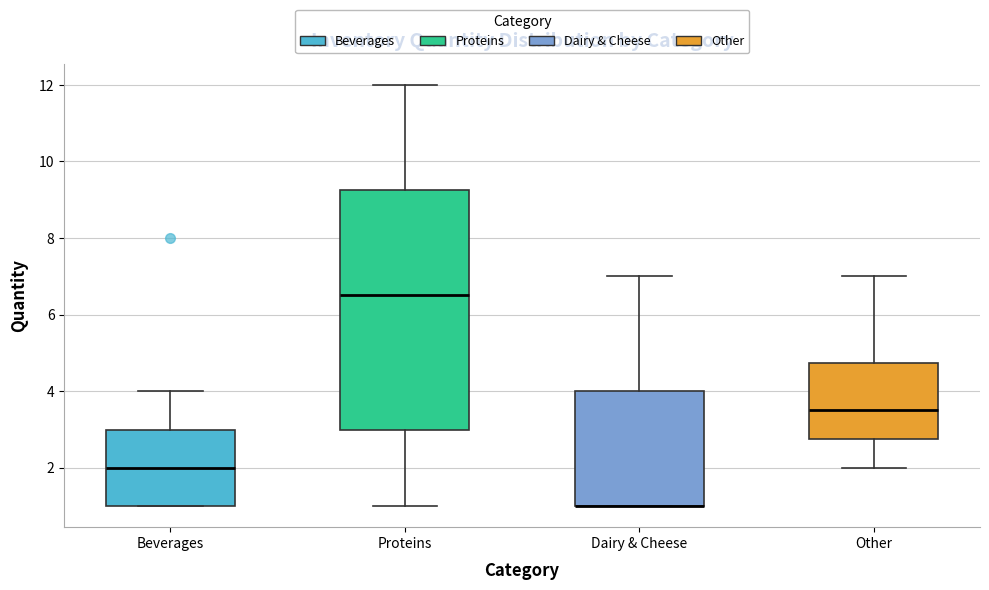

Comparing the boxes themselves (not the whiskers), which one is the tallest?

Proteins